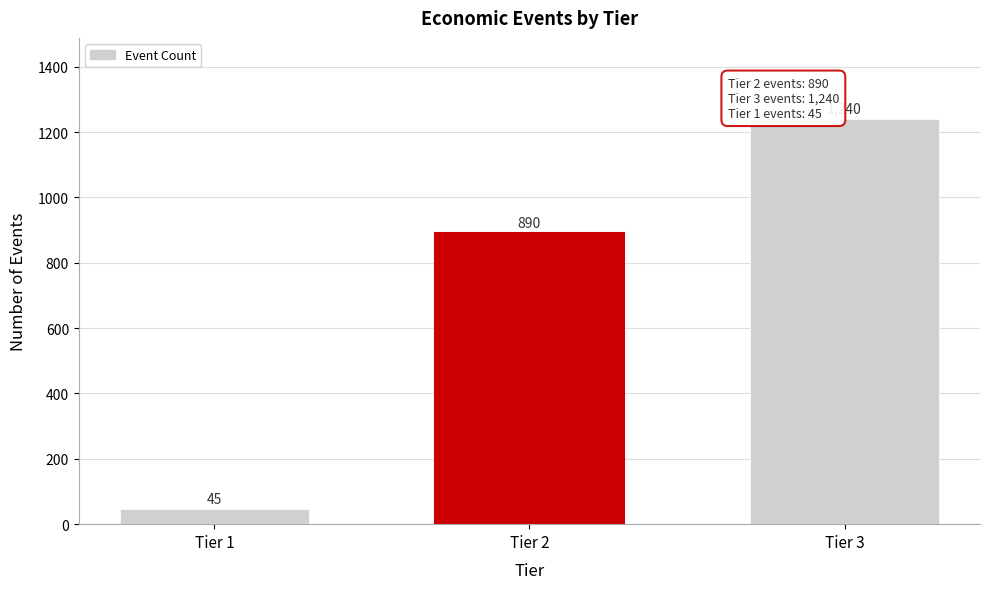

Reading left to right, extract all data points from this chart.

45	890	1240